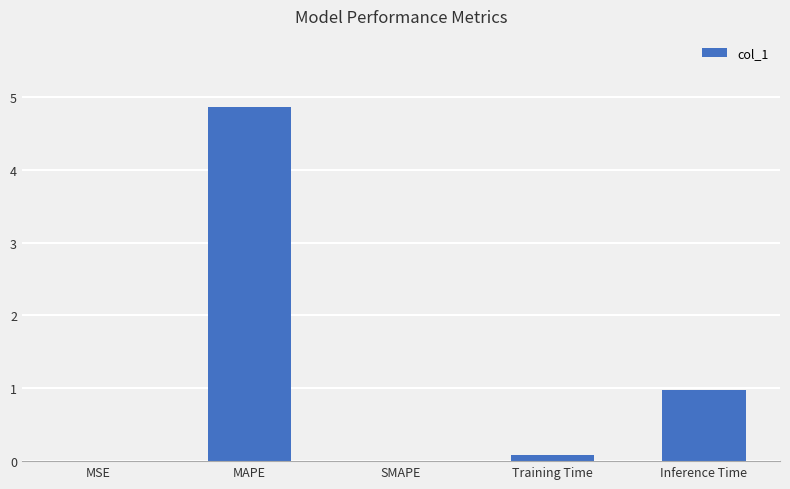

The chart shows a value of 4.9 at MAPE. True or false?

True